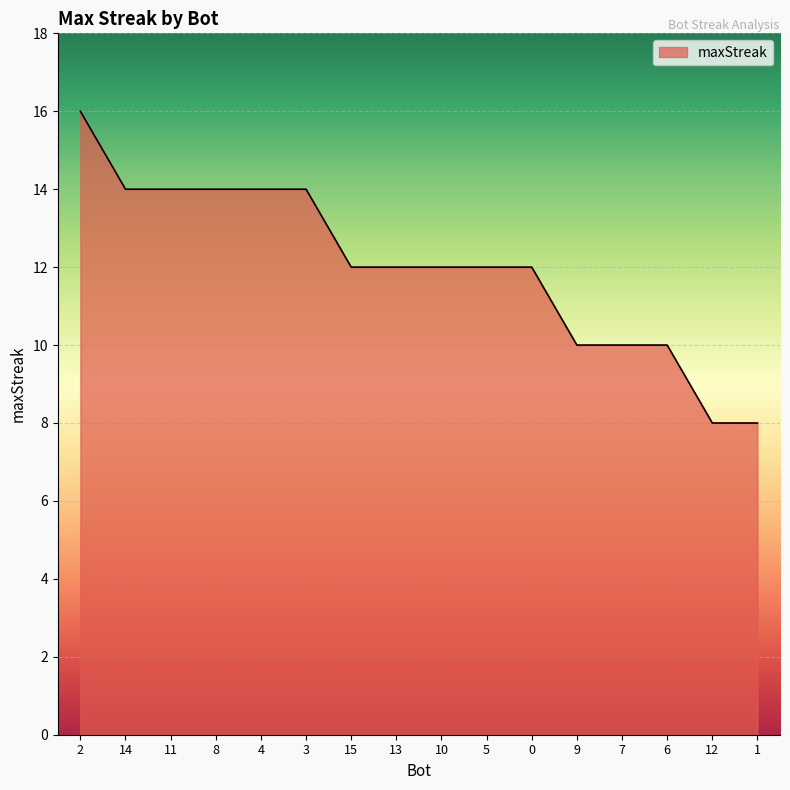

What position from the right is 9?

5